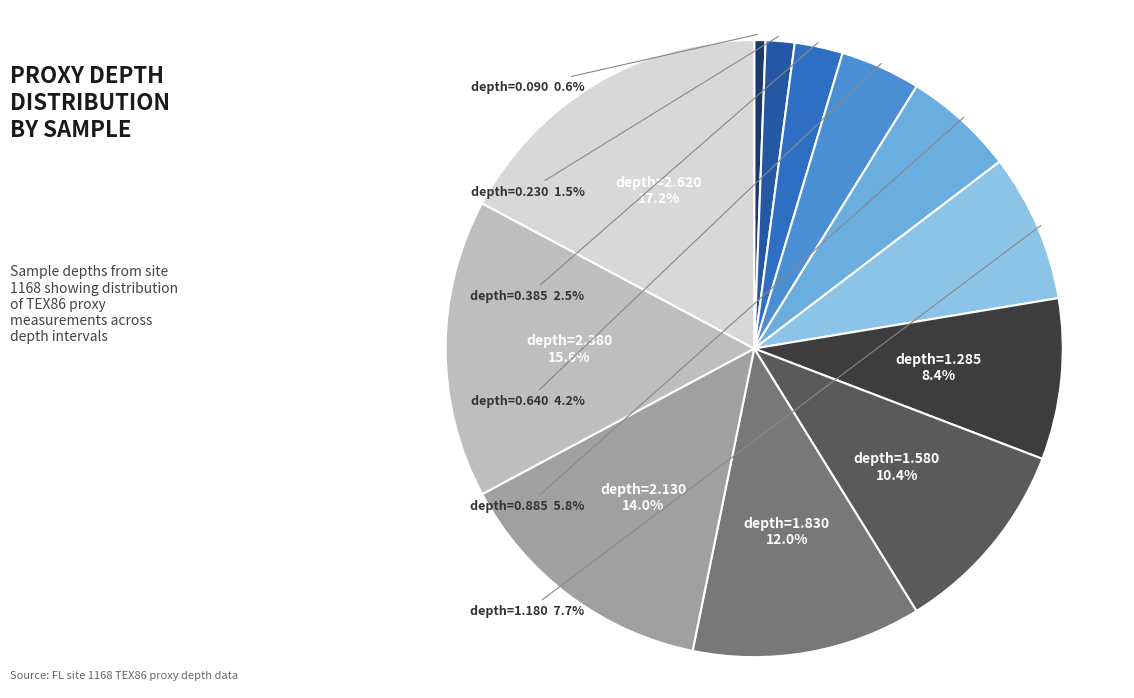

Does any single category account for the majority?

No